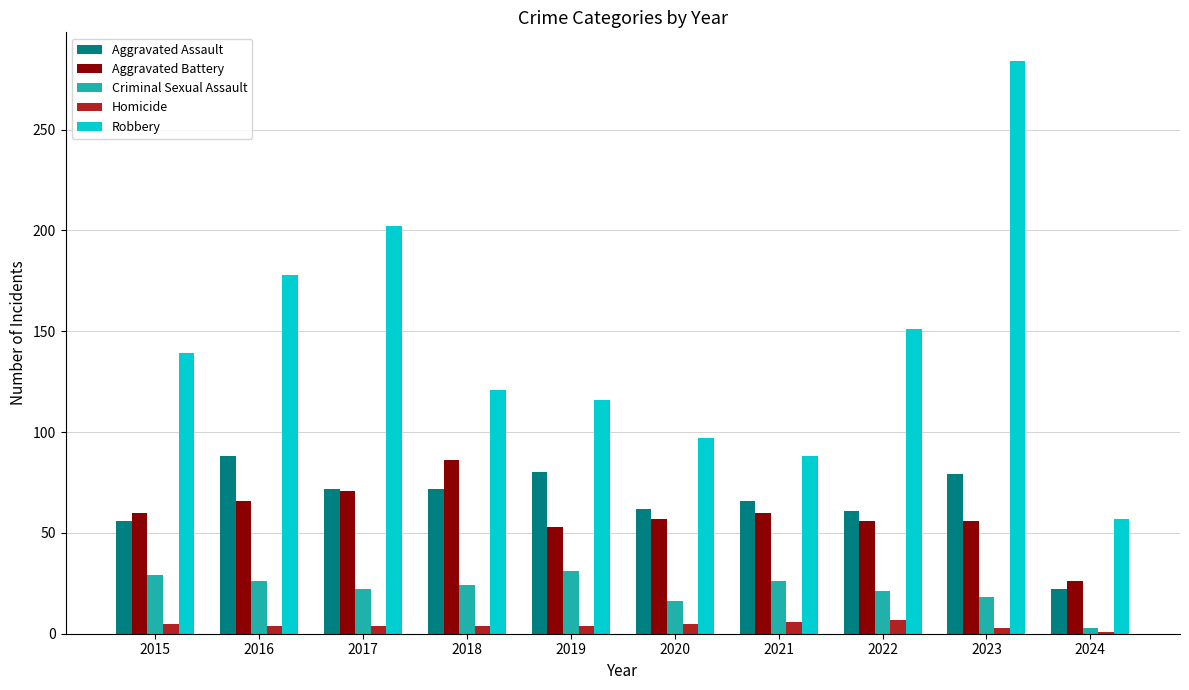

What is the minimum value for Aggravated Battery?

26